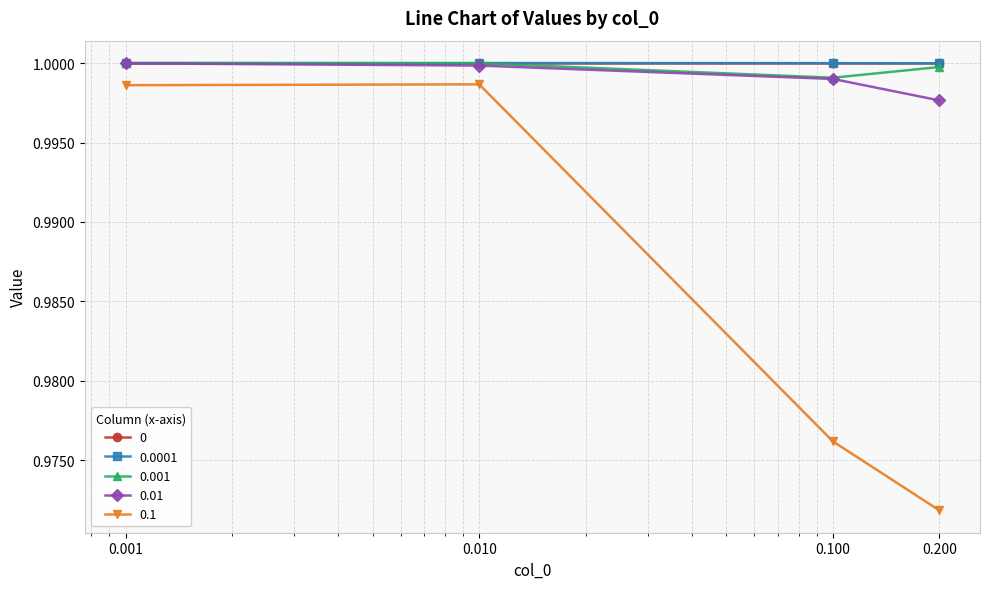

At how many categories does at least one series exceed 0?

4